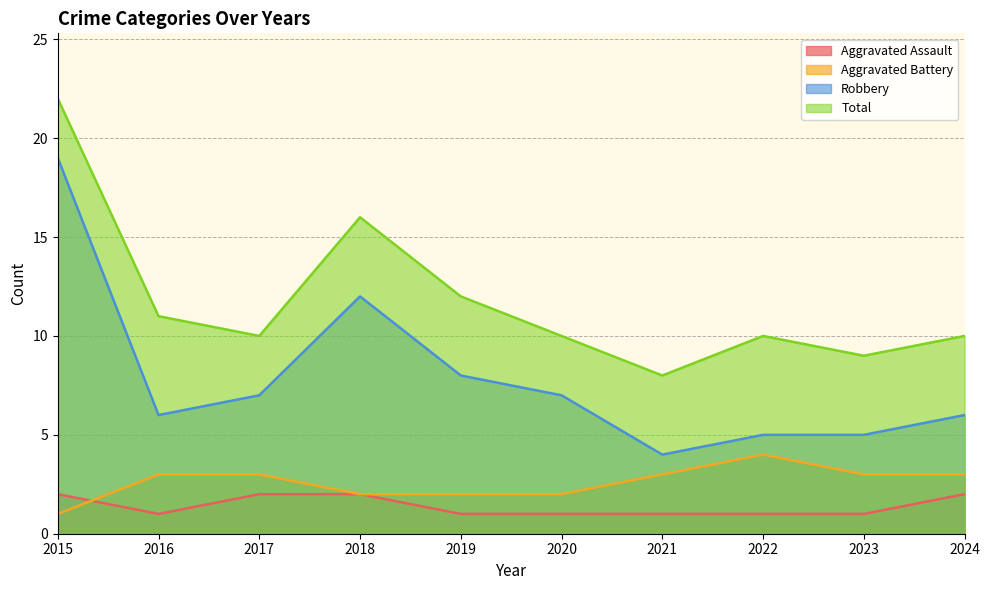

What are all the series names shown in the legend?

Aggravated Assault, Aggravated Battery, Robbery, Total